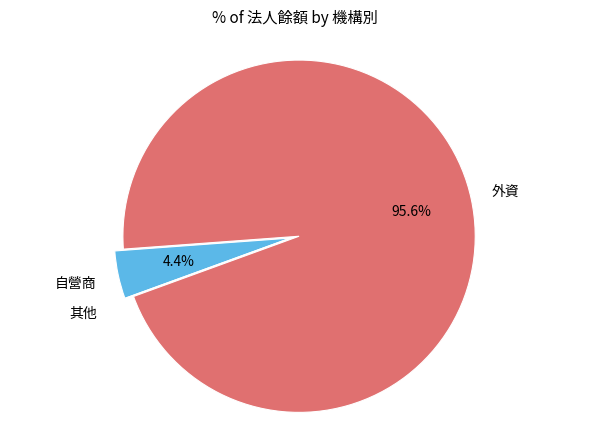

What is the total percentage of 自營商 and 外資?

100.0%